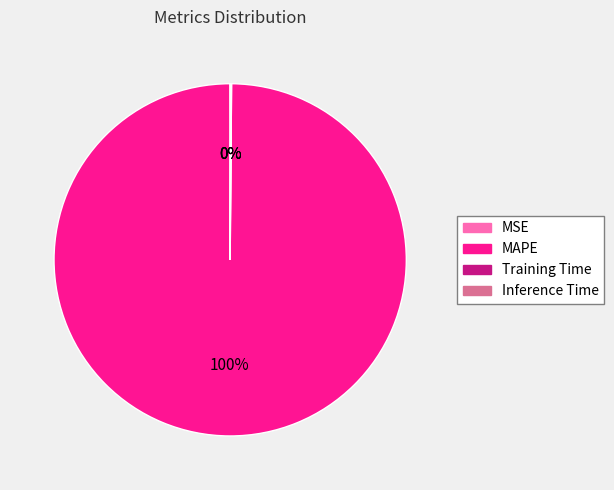

What percentage is the MAPE slice, to the nearest percent?

100%